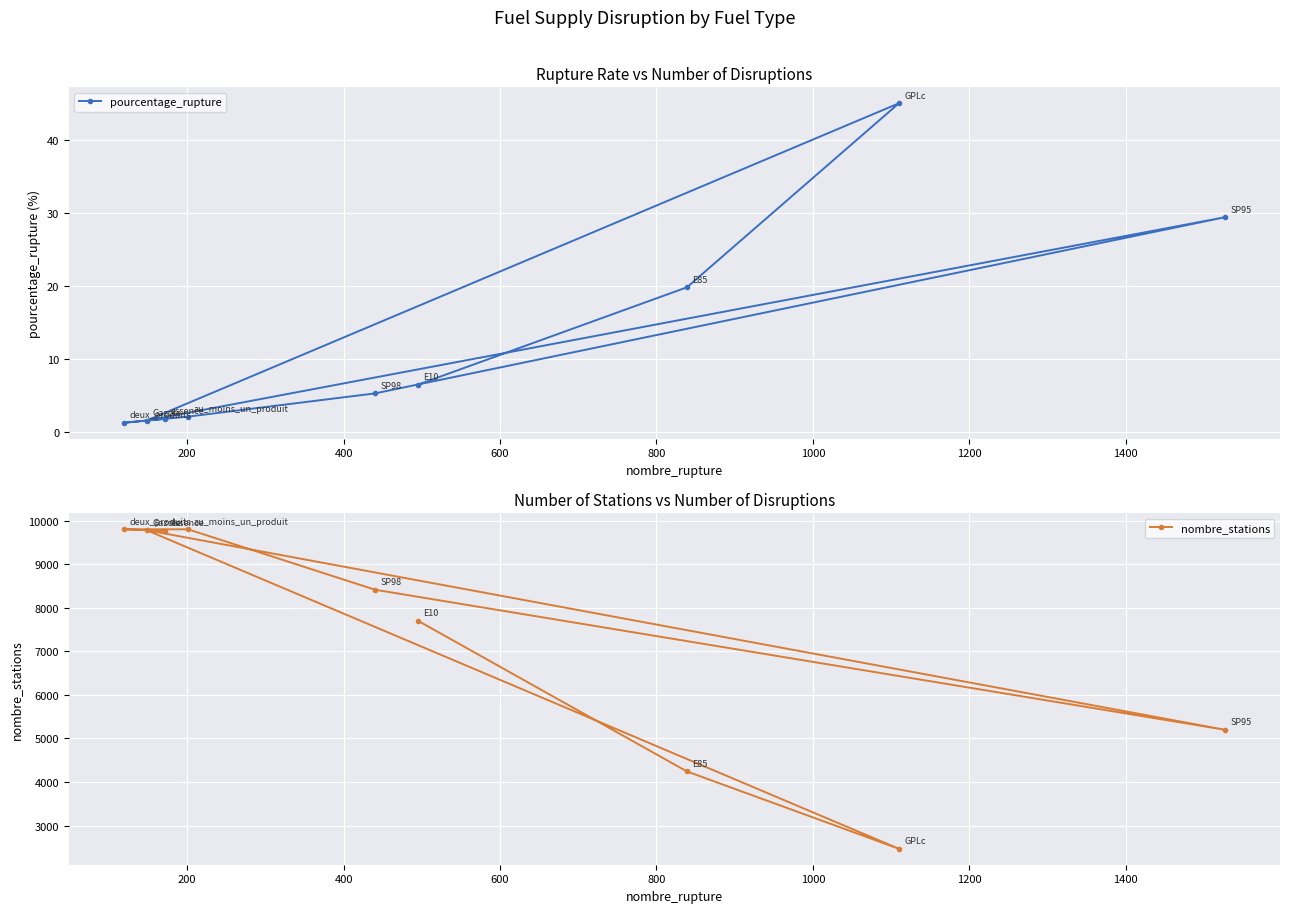

List the series in order of their peak value, lowest first.

pourcentage_rupture, nombre_stations